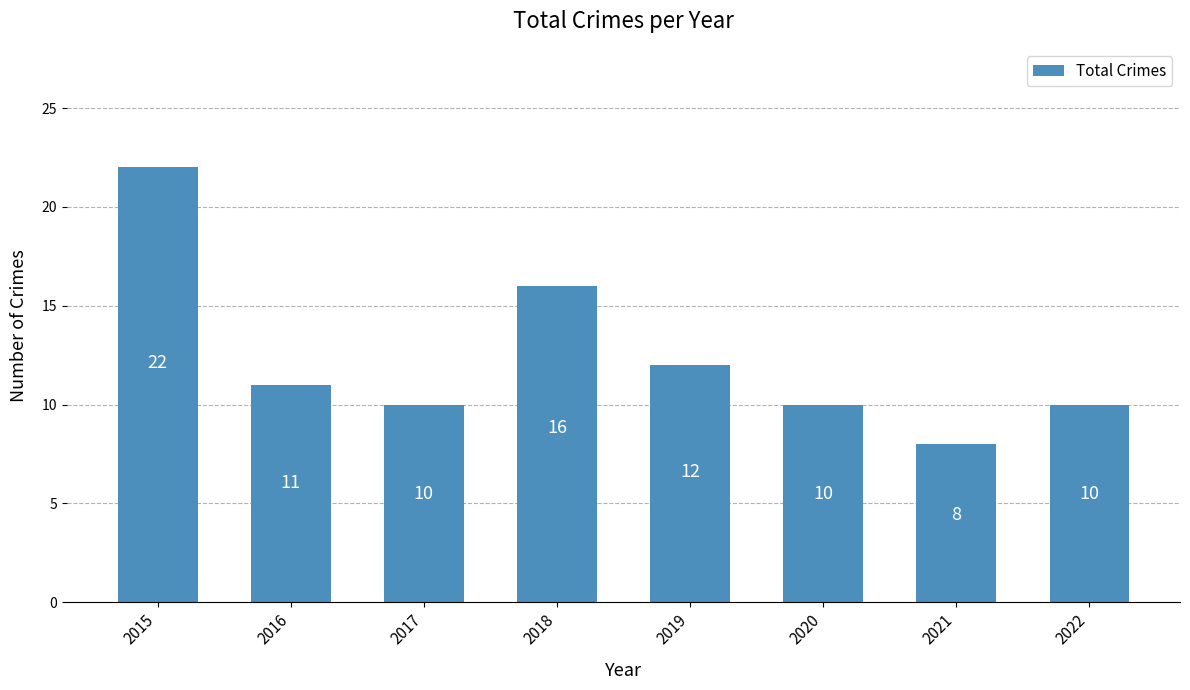

Are the bars grouped side by side (vs. stacked)?

No